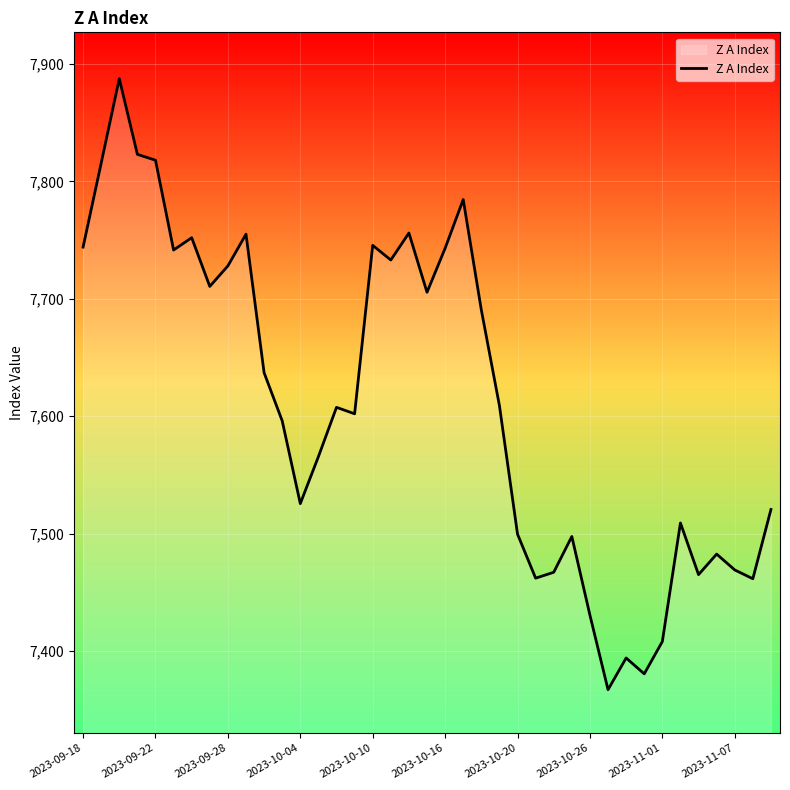

What is the minimum value shown in the chart?

7367.0